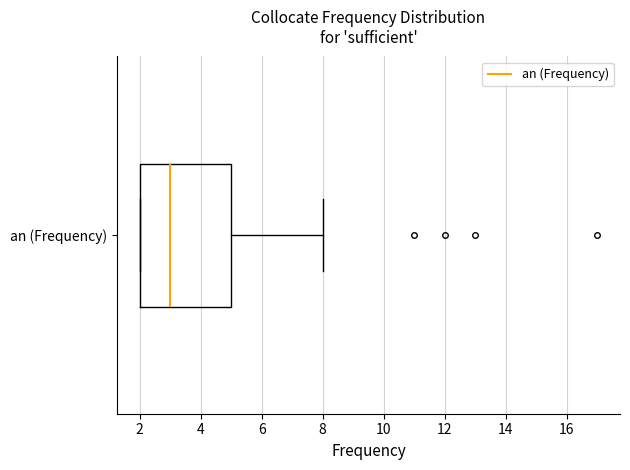

Read this box plot against the x-axis: the position of the median line, the range covered by the box, and the ends of both whiskers. The values are not printed on the chart, so give them approximately, as read against the axis.

median 3, box 2 to 5, whiskers 2 to 8